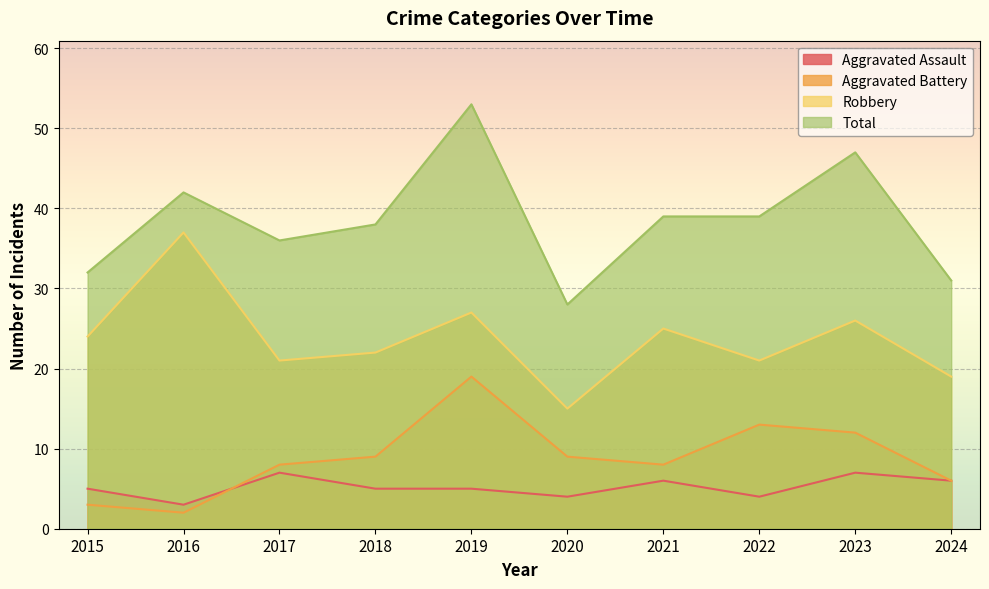

Which series ends up on top after the final intersection of Aggravated Assault and Aggravated Battery?

Aggravated Battery